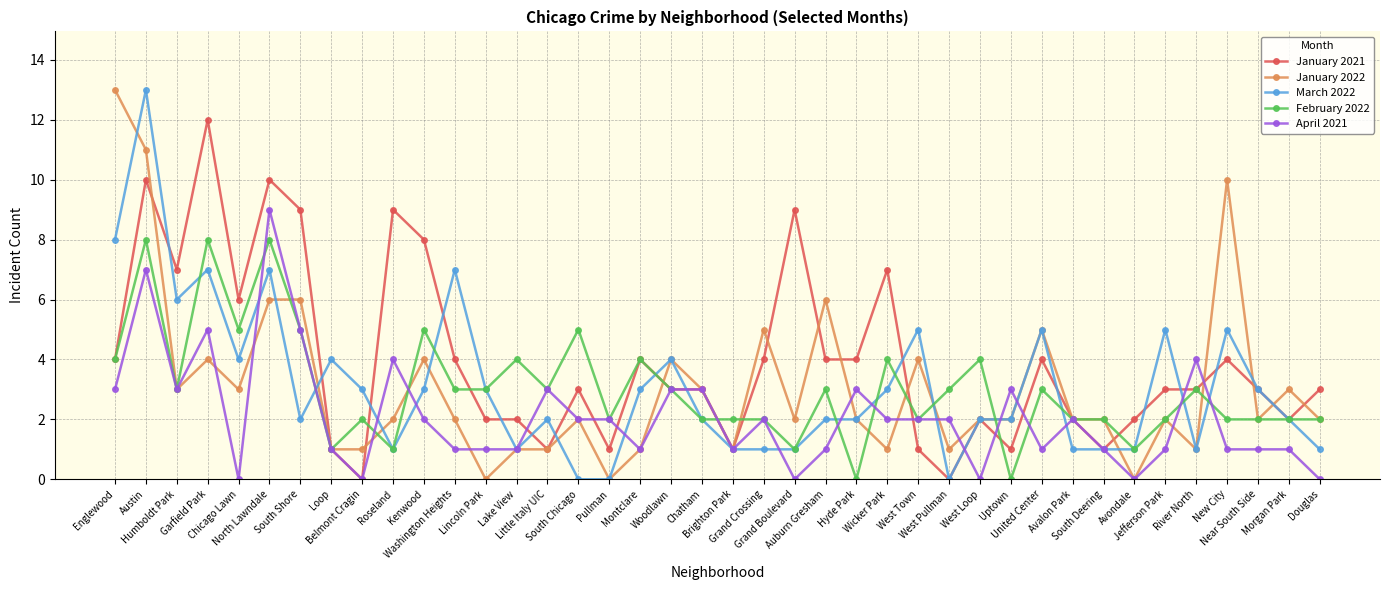

What are all the series names shown in the legend?

January 2021, January 2022, March 2022, February 2022, April 2021